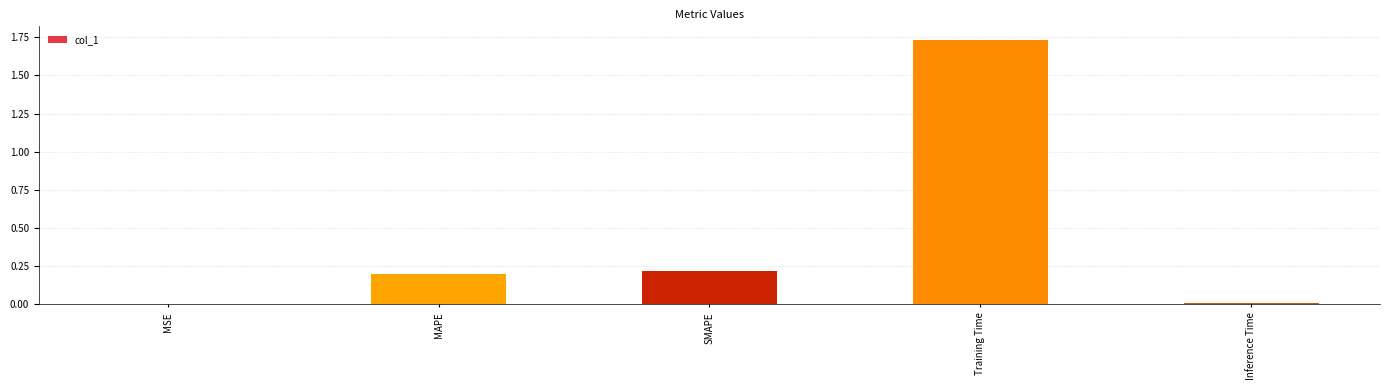

What is the average value?

0.4